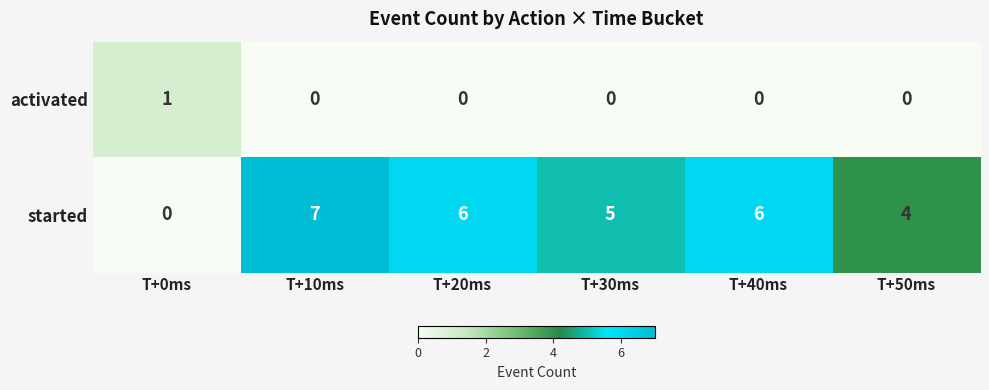

Which series has the largest range (max minus min)?

started